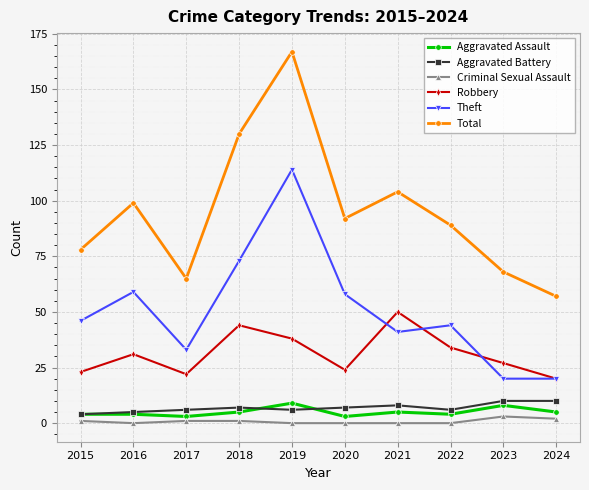

True or false: Robbery and Aggravated Assault cross at least once.

False